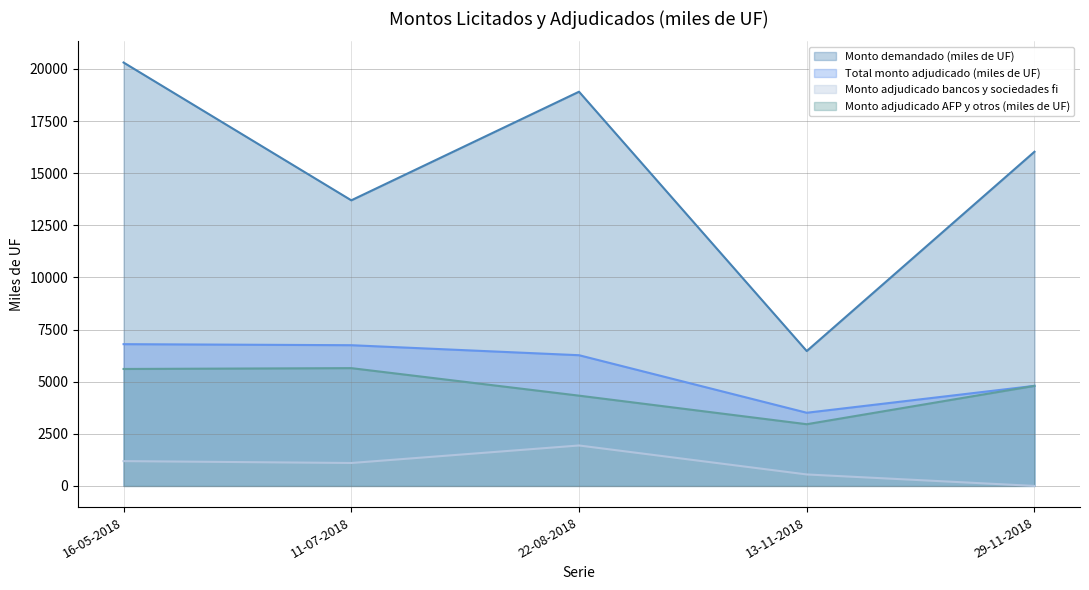

At how many categories does at least one series exceed 385?

5